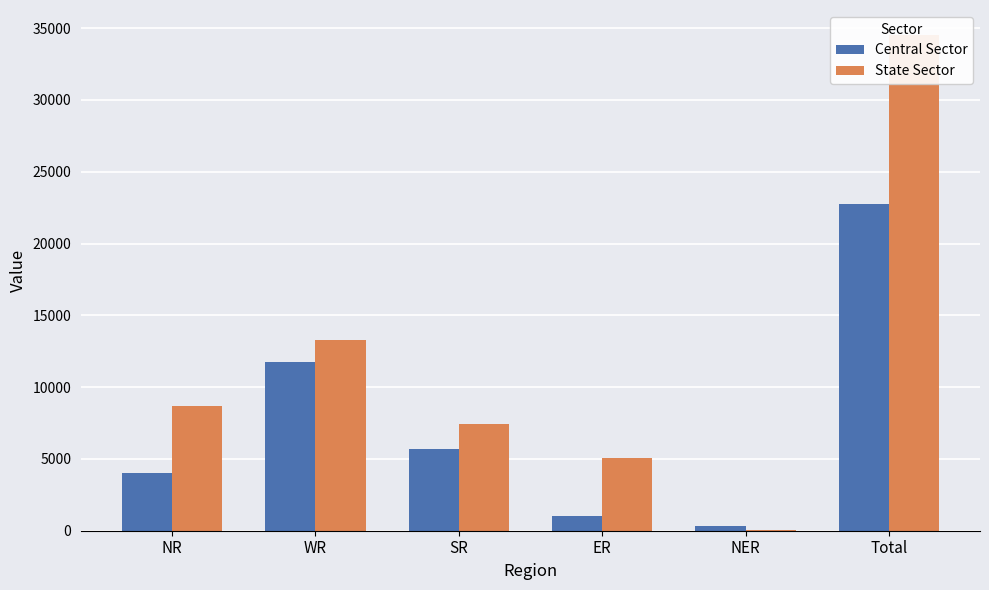

What is the label of the 1st bar from the right?

Total